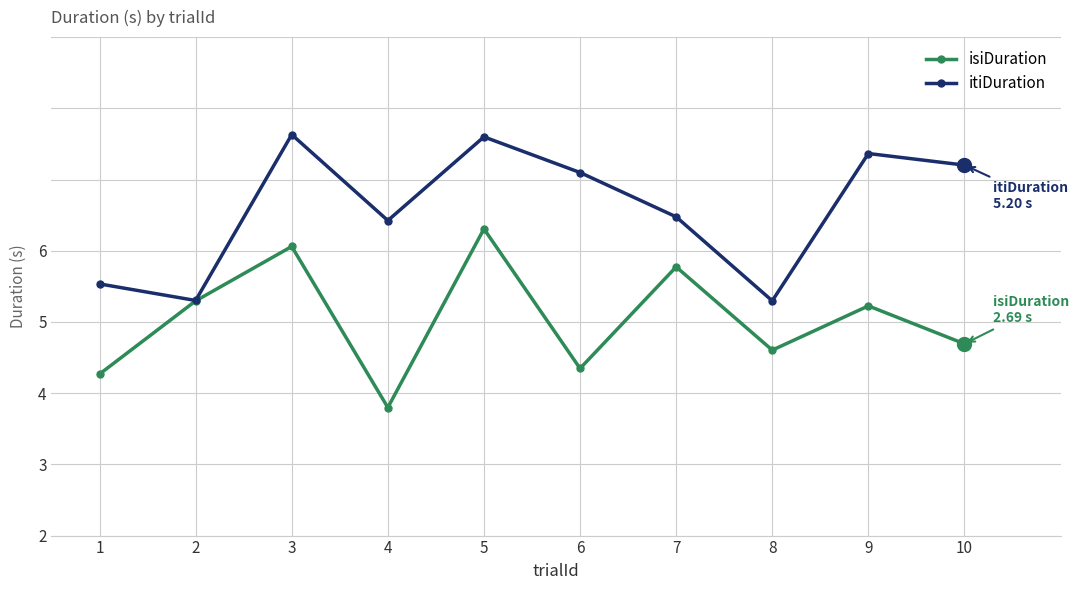

Where is the first local maximum for itiDuration?

3